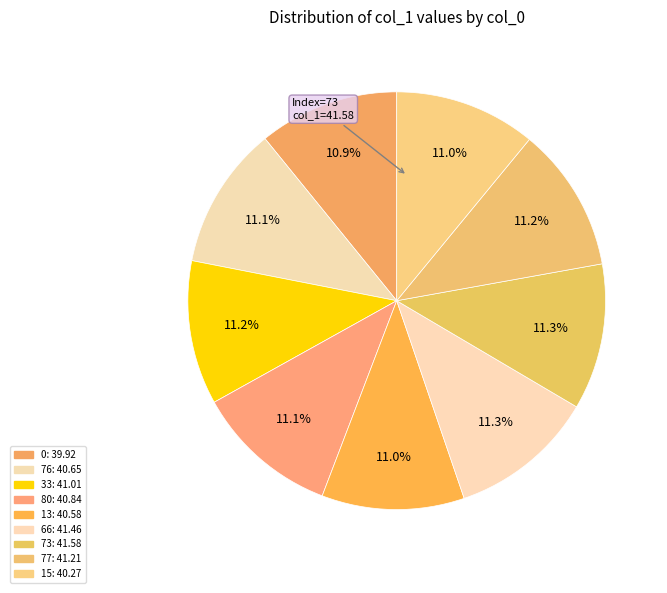

To the nearest percent, what percentage of the pie is 76?

11%